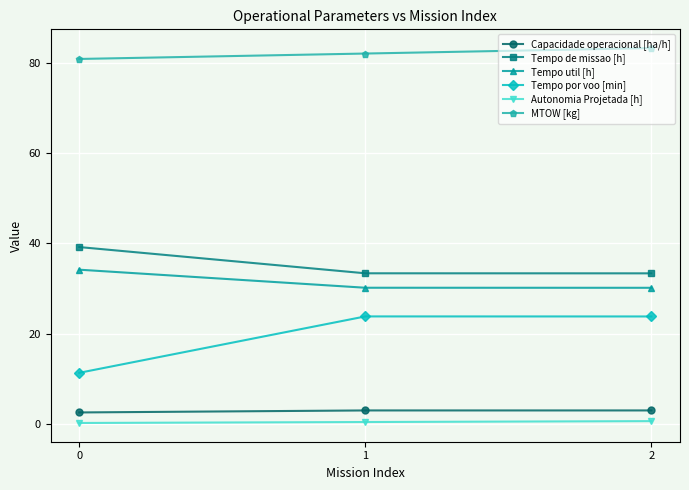

The value of Tempo por voo [min] at 2 is 32.7. True or false?

False